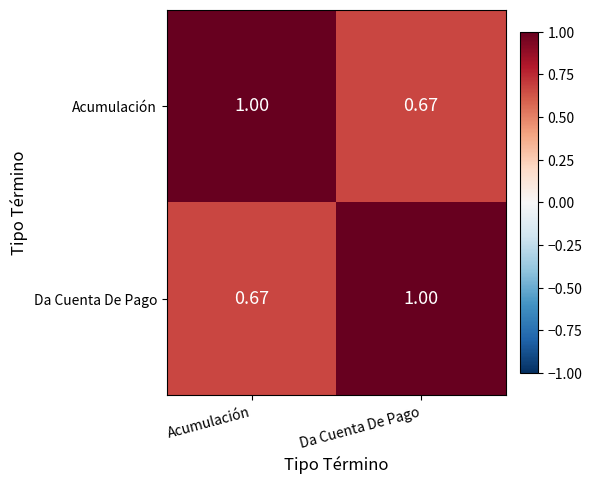

Which category has the lowest value in the Acumulación series?

Da Cuenta De Pago